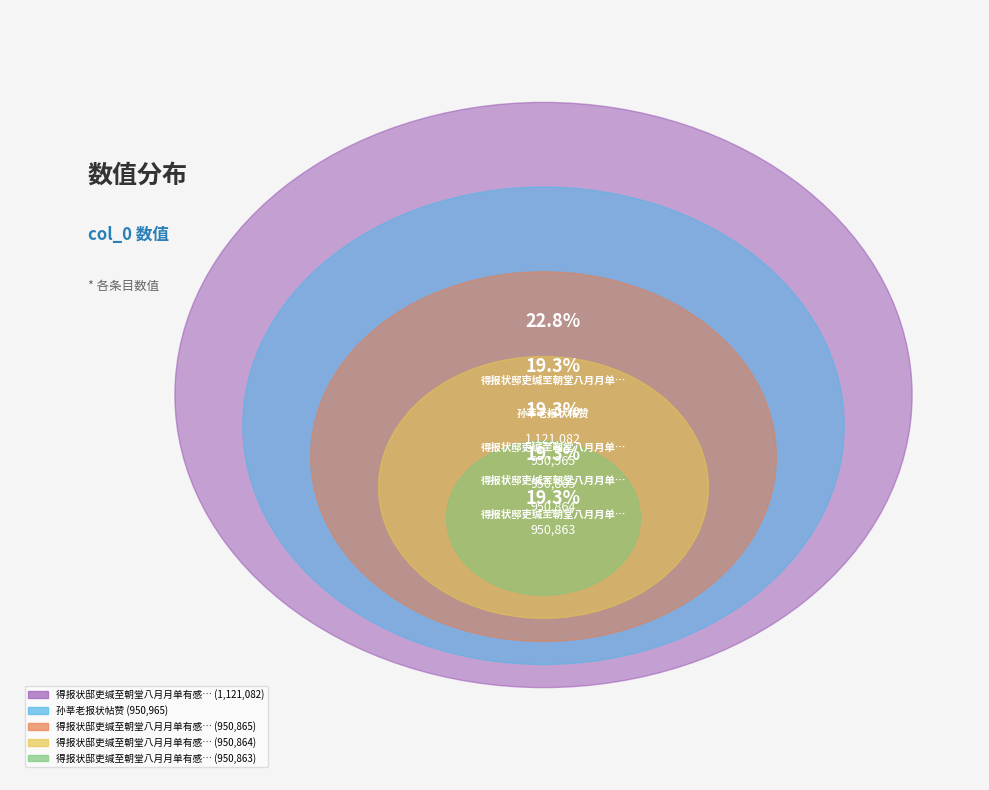

Is it true that 得报状邸吏缄至朝堂八月月单有感而作三首 其三 is 29% of the pie?

False